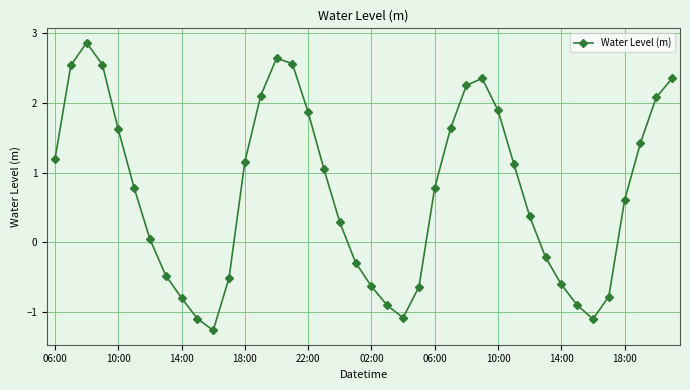

What is the minimum value shown in the chart?

-1.3